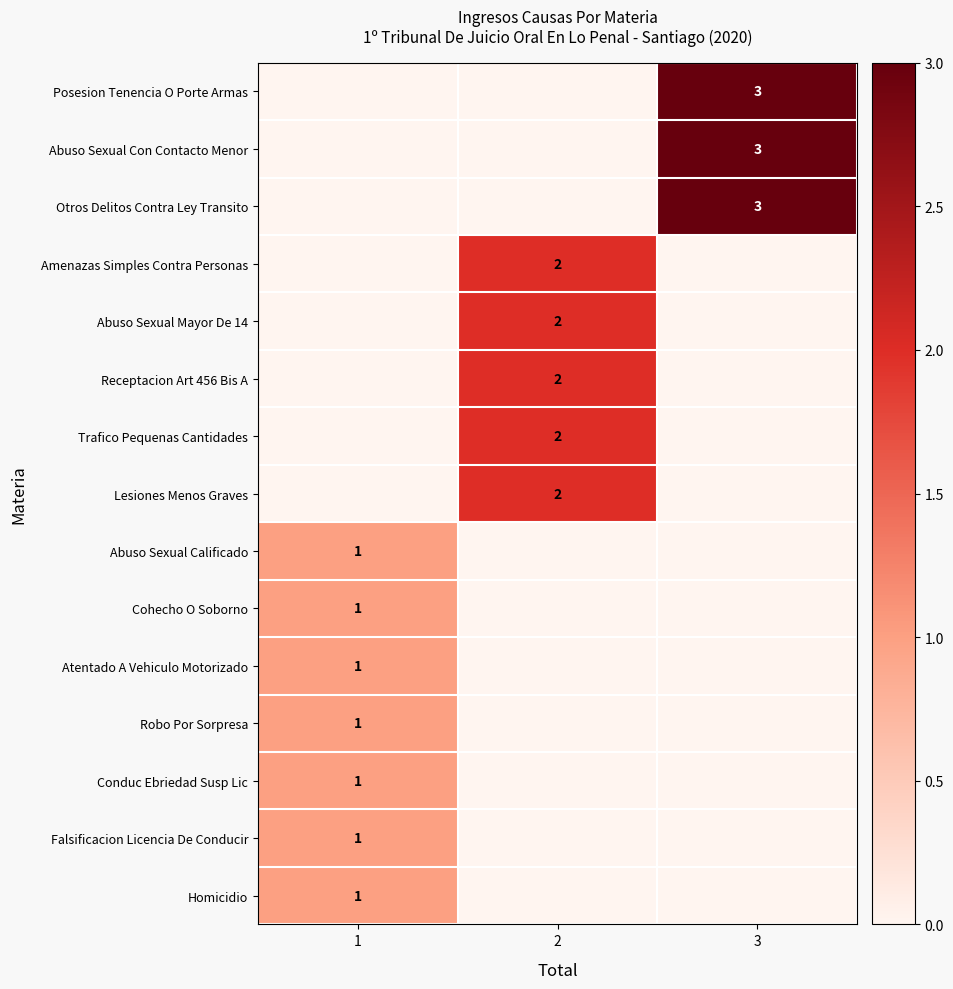

True or false: Posesion Tenencia O Porte Armas has a value of 3 at 3.

True